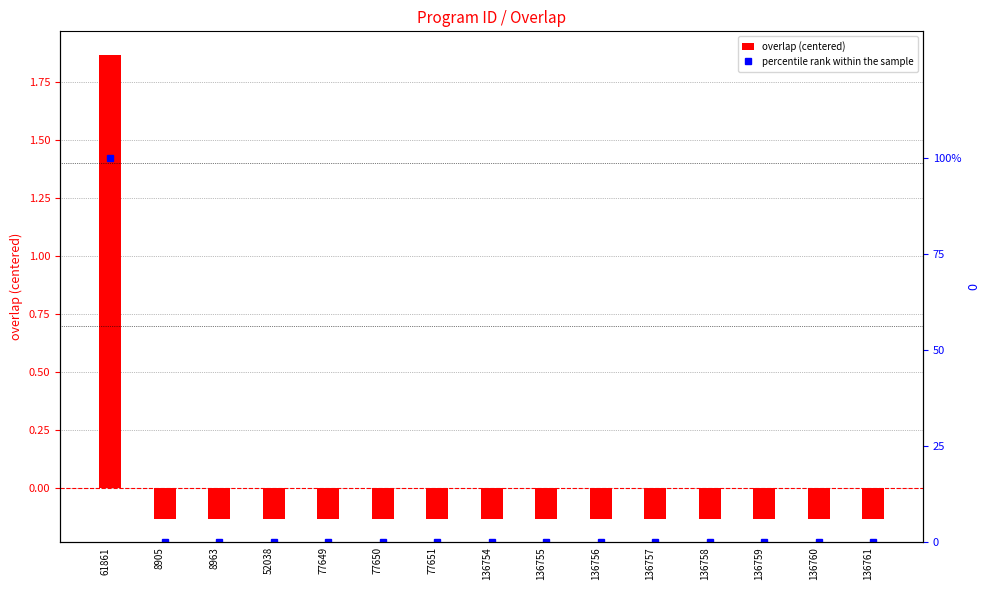

What is the value of the percentile rank within the sample bar at the 1st from the left?

100.0